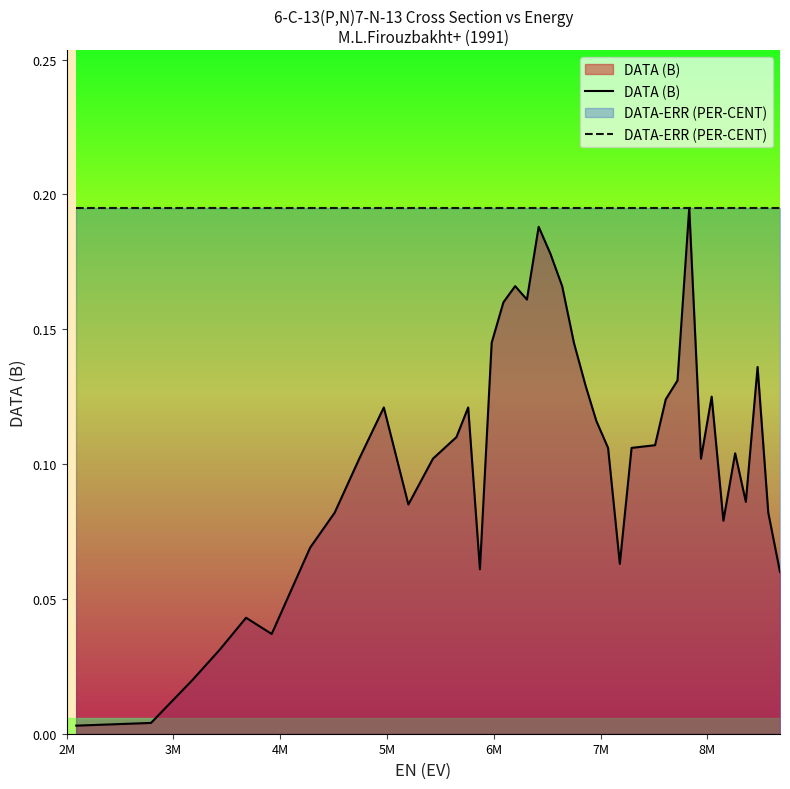

List the series in order of their overall mean, highest first.

DATA-ERR (PER-CENT), DATA (B)